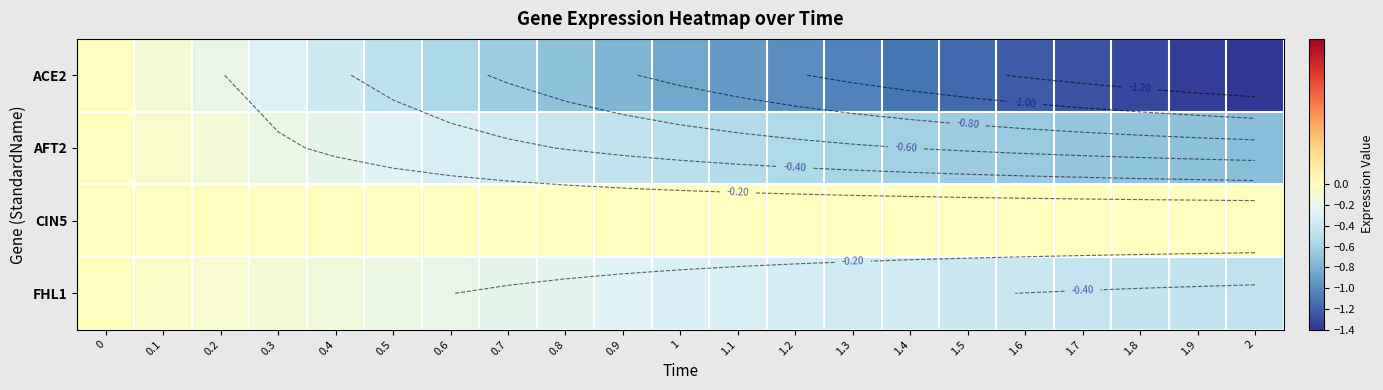

List the series in order of their overall mean, highest first.

CIN5, FHL1, AFT2, ACE2